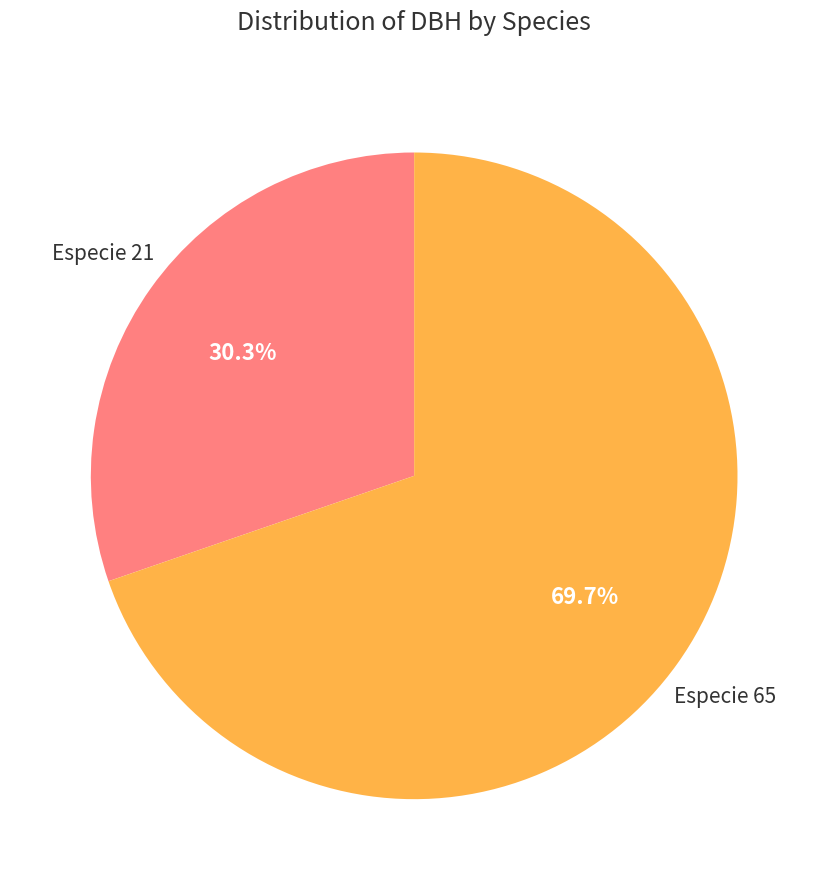

To the nearest percent, what is the average slice percentage?

50%